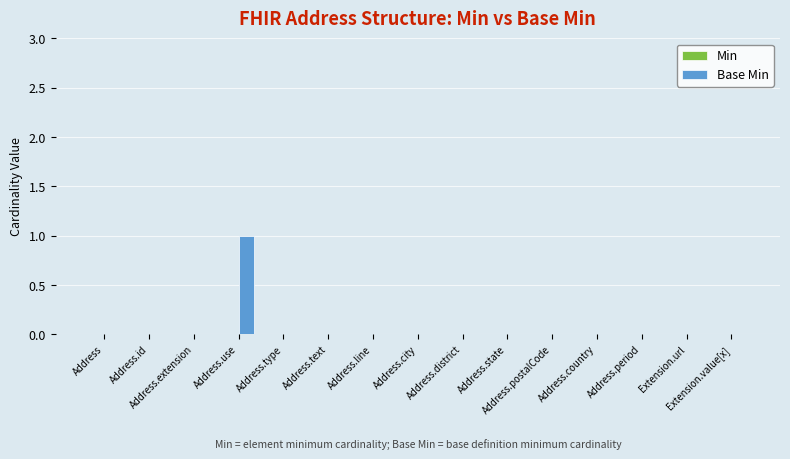

Count the number of categories in the chart.

15